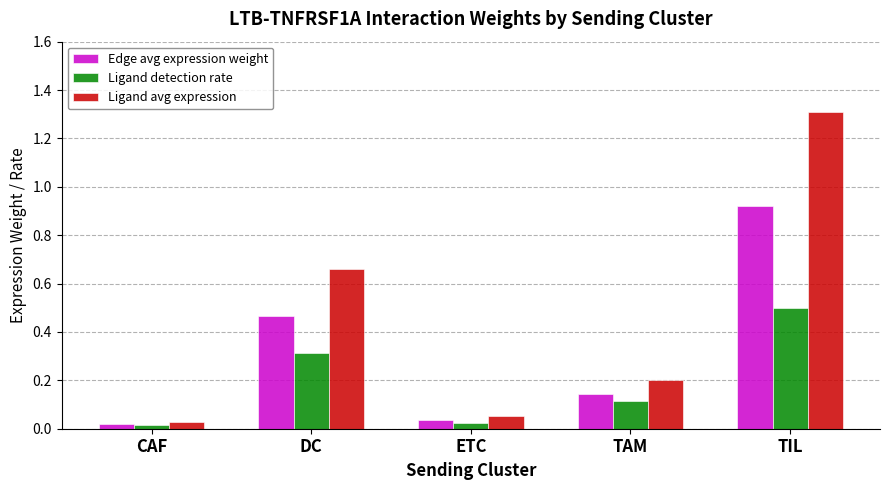

Rank the series by their average value, from lowest to highest.

Ligand detection rate, Edge avg expression weight, Ligand avg expression